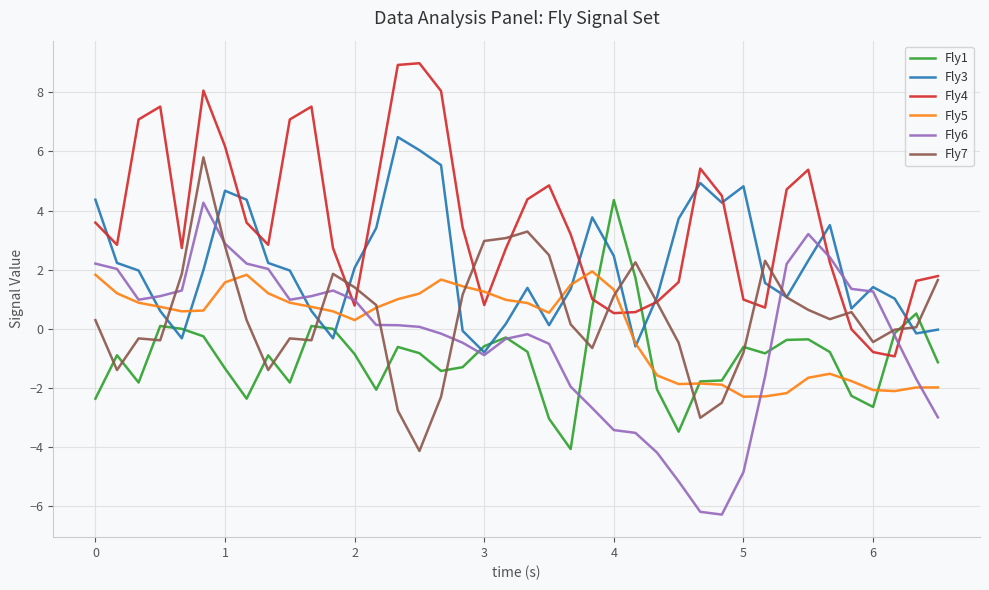

Which series has the largest total across all categories?

Fly4